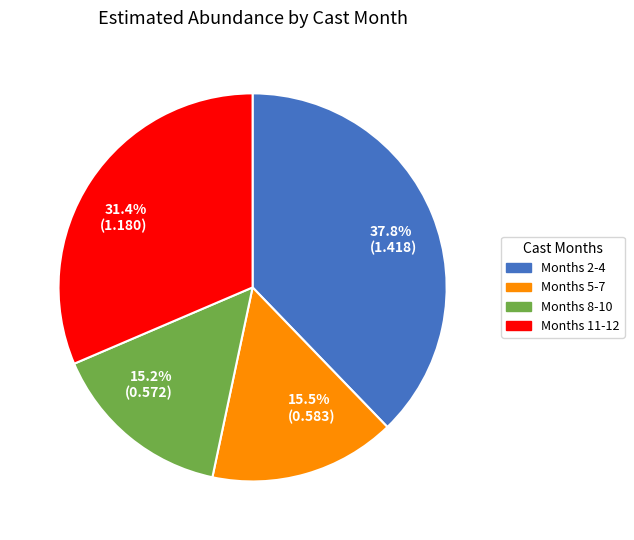

Which category has the biggest portion of the pie?

37.8% (1.418)